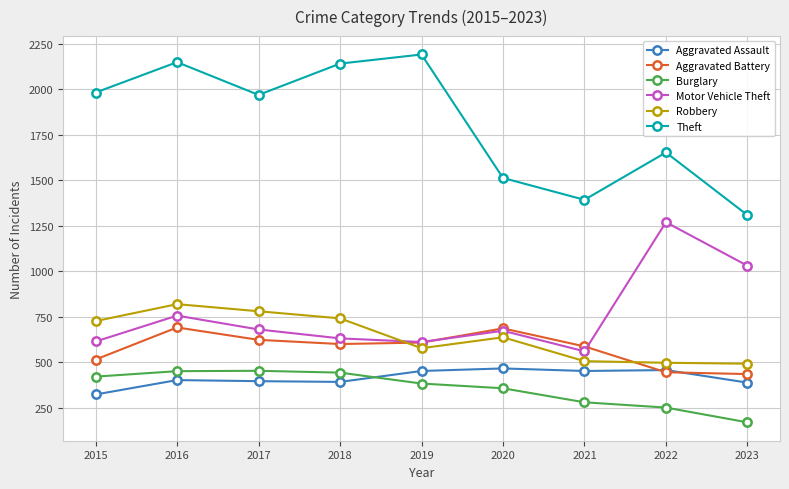

What is the difference between the maximum and minimum values in the Theft series?

882